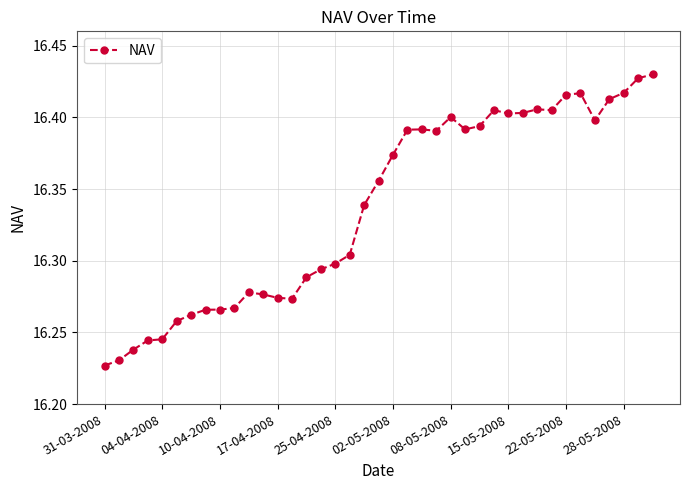

True or false: the data has more than 1 interior local peaks.

True